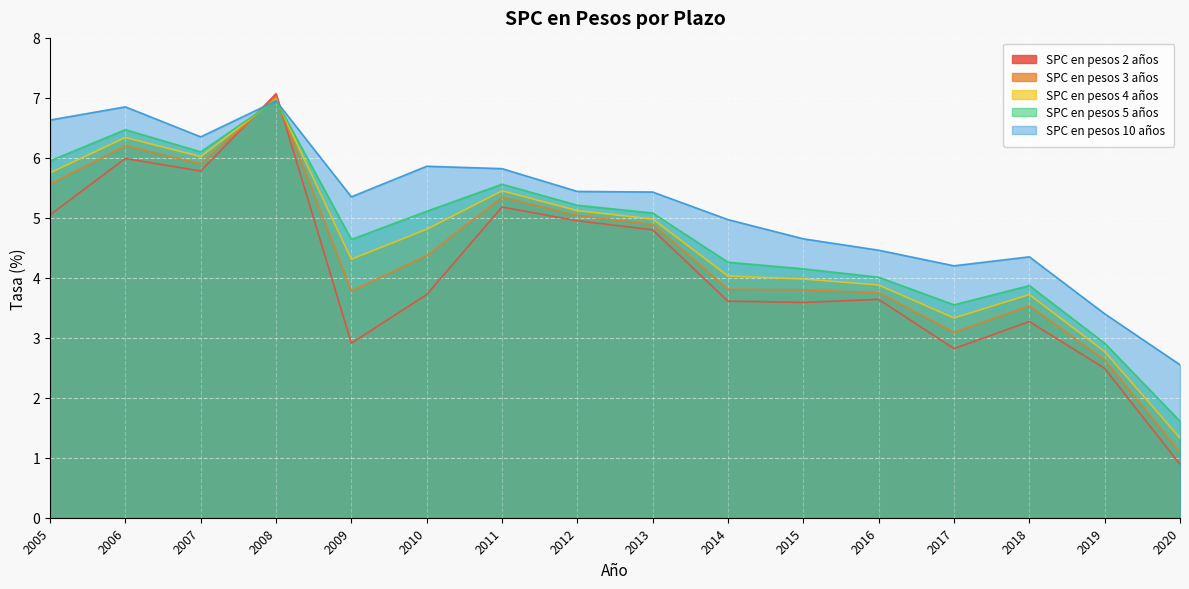

Between which two adjacent categories do SPC en pesos 4 años and SPC en pesos 3 años first intersect?

2007 and 2008